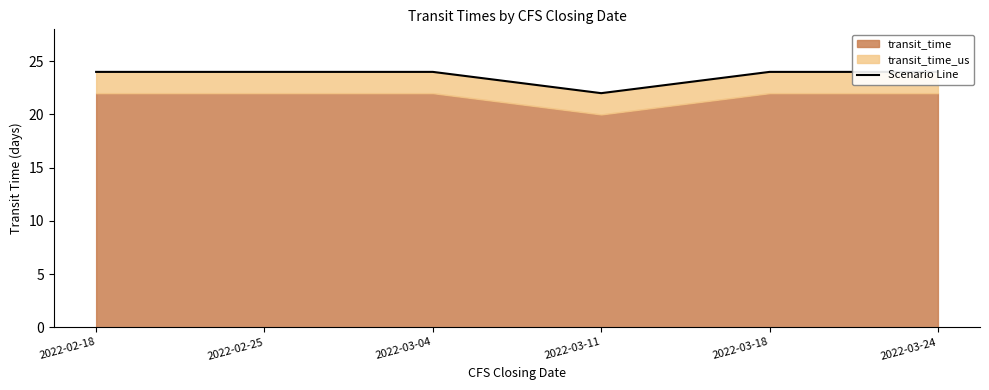

What is the average value?

24